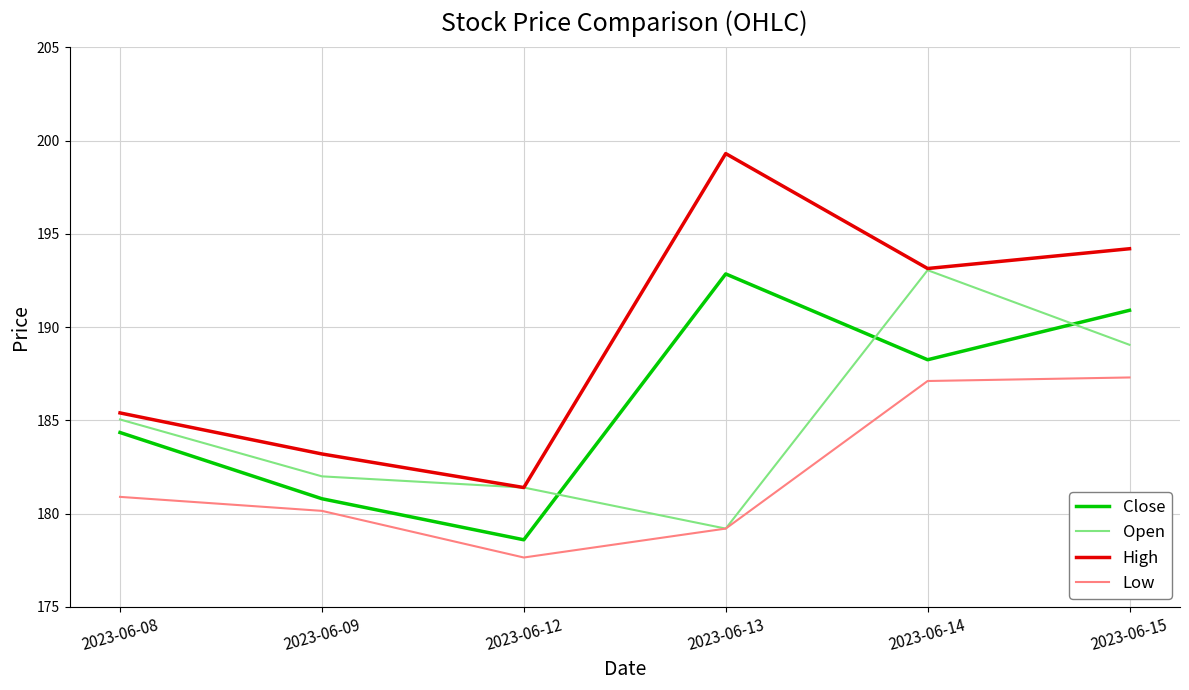

Which category has the lowest value across all series?

2023-06-12